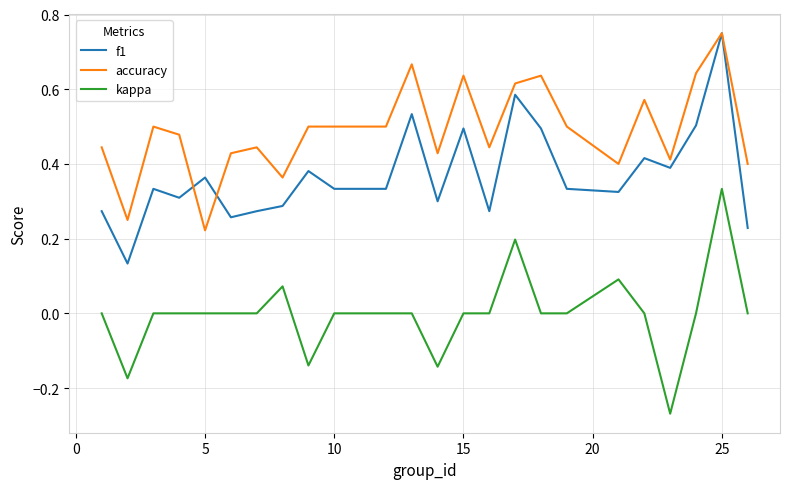

Rank the series by their average value, from lowest to highest.

kappa, f1, accuracy